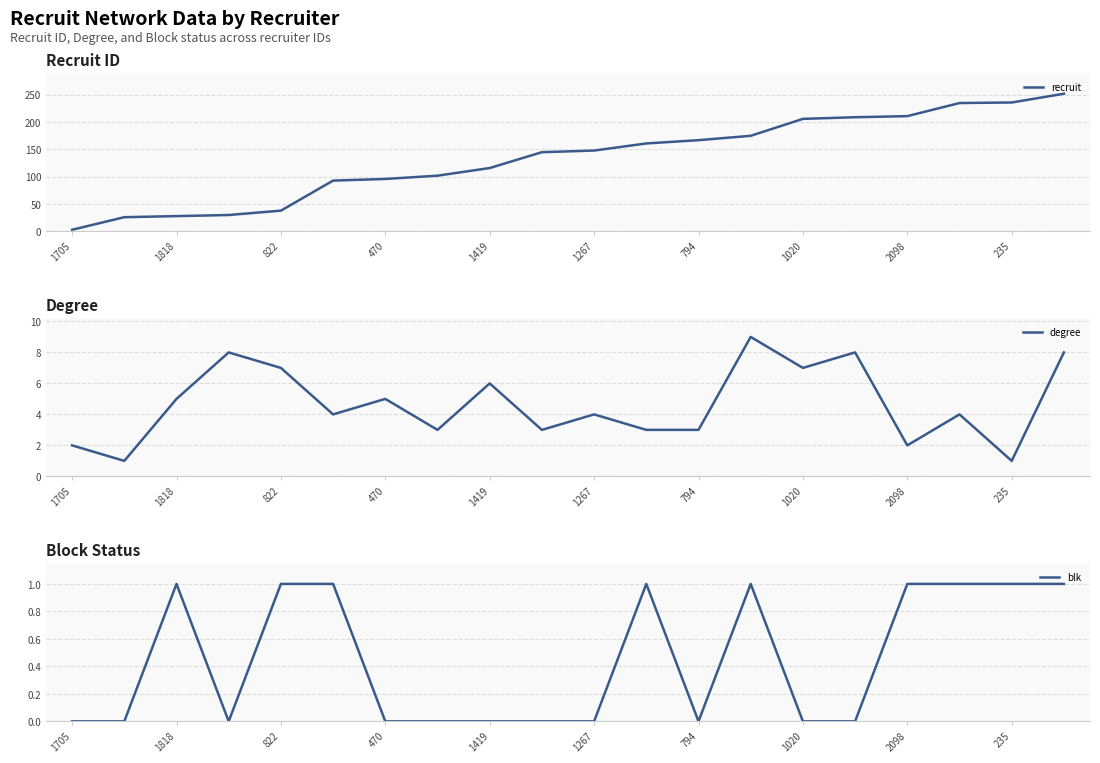

Does the chart display data point markers on the line(s)?

No